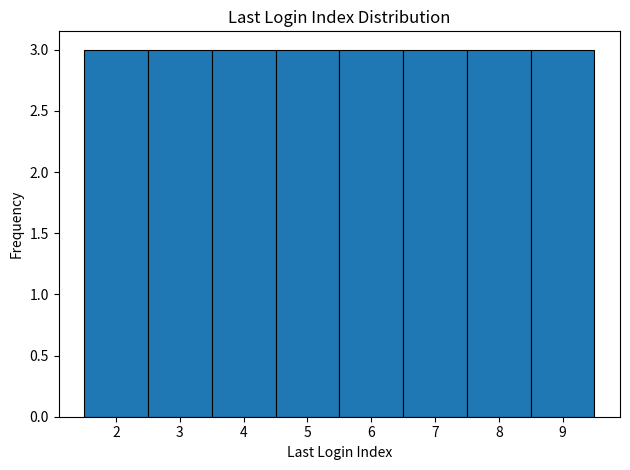

Reading left to right, transcribe this chart: for each bar, give the range it covers on the x-axis and its height. The values are not printed on the chart, so give them approximately, as read against the axis.

1.5 to 2.5: 3
2.5 to 3.5: 3
3.5 to 4.5: 3
4.5 to 5.5: 3
5.5 to 6.5: 3
6.5 to 7.5: 3
7.5 to 8.5: 3
8.5 to 9.5: 3